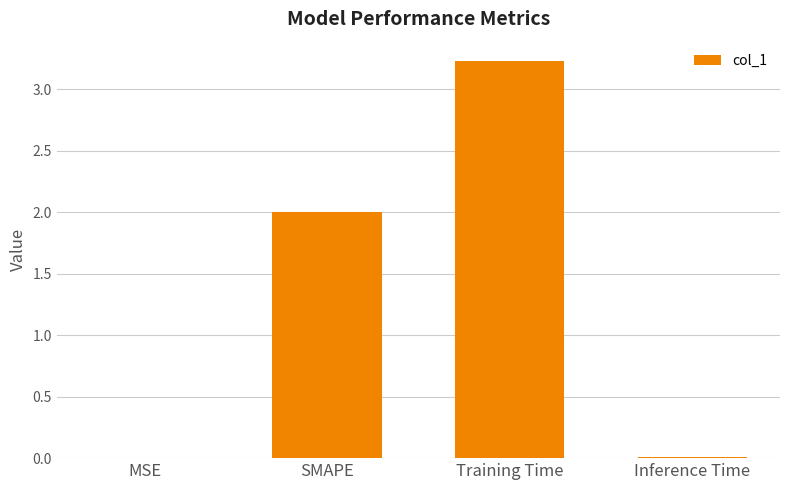

Between SMAPE and Inference Time, which is larger?

SMAPE